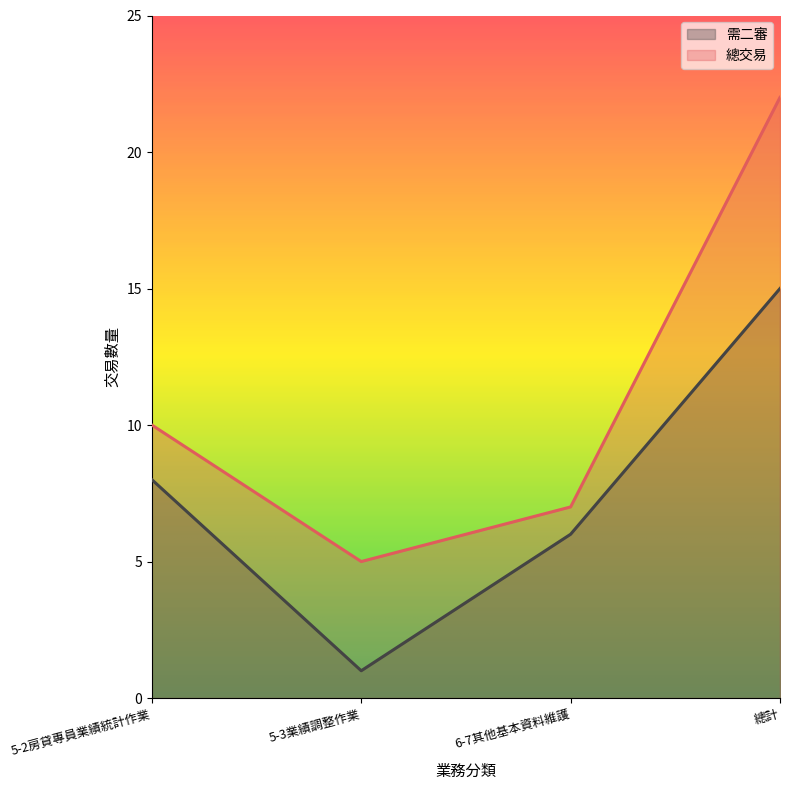

What is the difference between the 總交易 values at 6-7其他基本資料維護 and 5-3業績調整作業?

2